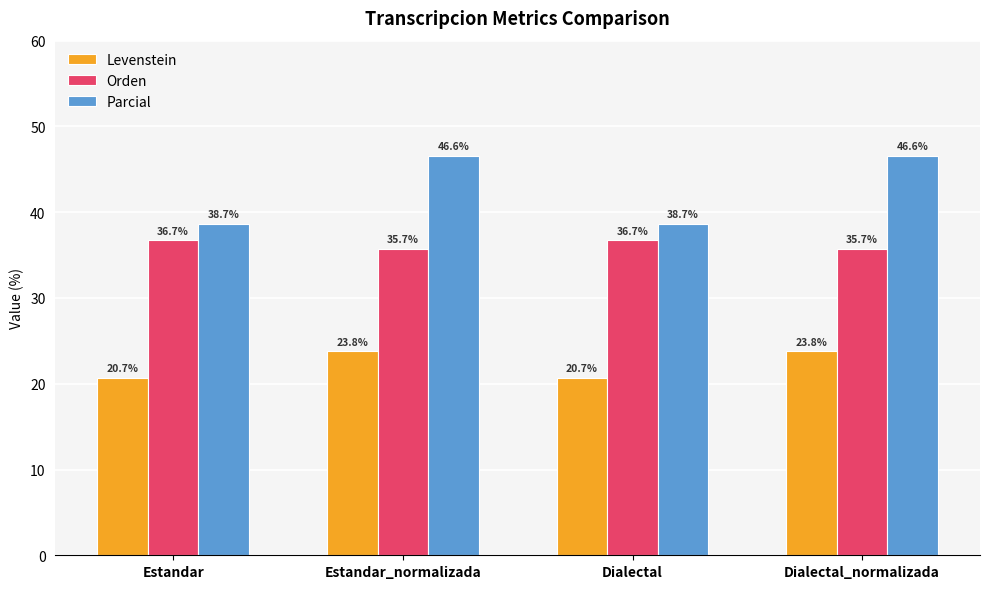

What is the label of the 3rd bar from the left?

Dialectal